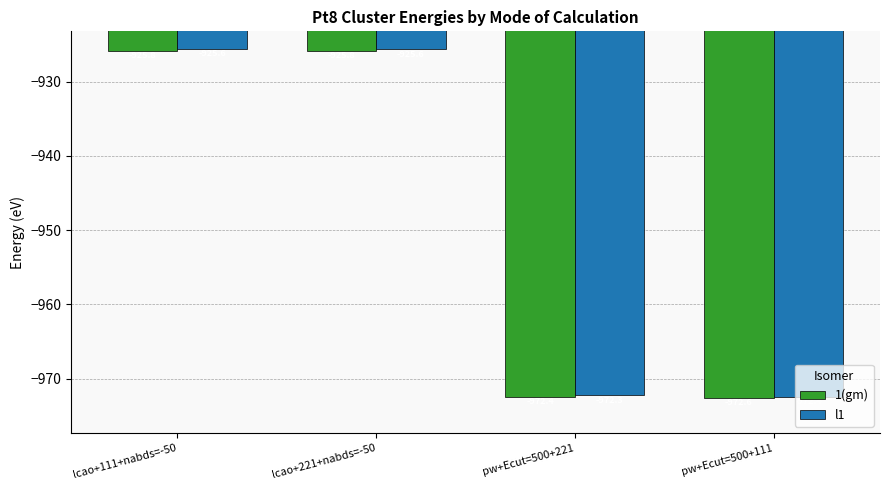

What is the greatest value displayed?

-925.6